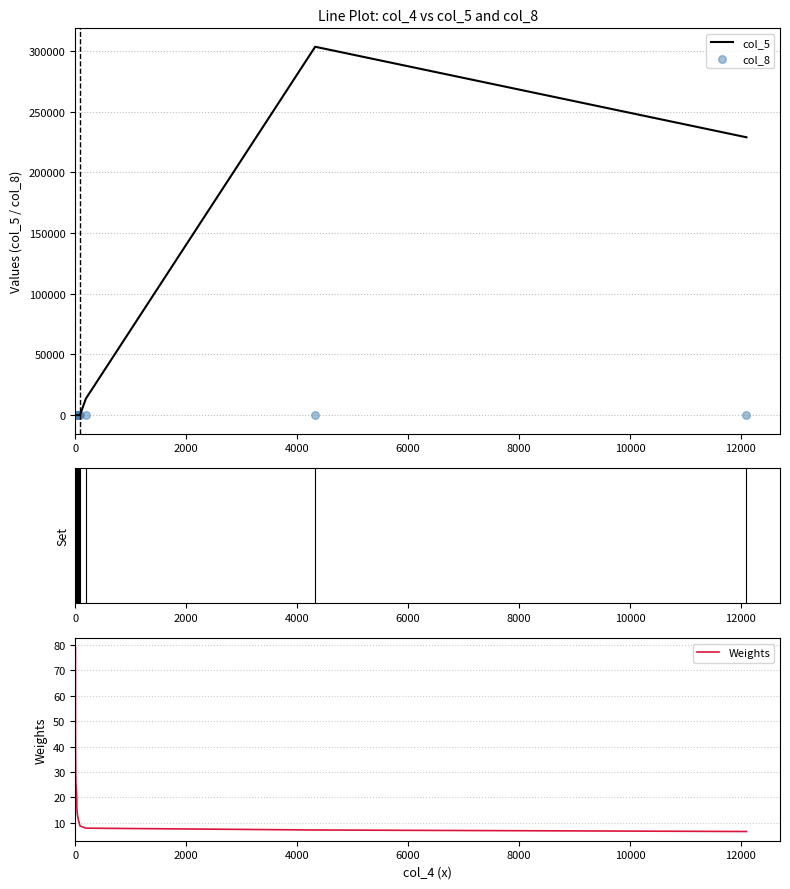

Which series has the largest total across all categories?

col_5